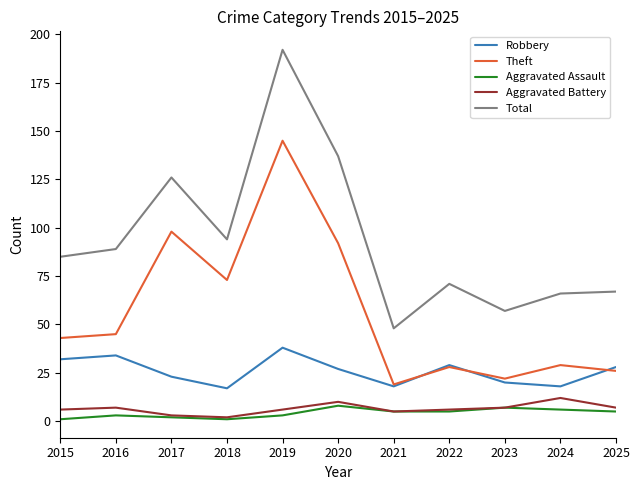

Reading left to right, transcribe all the data shown in this chart.

Robbery: 32	34	23	17	38	27	18	29	20	18	28
Theft: 43	45	98	73	145	92	19	28	22	29	26
Aggravated Assault: 1	3	2	1	3	8	5	5	7	6	5
Aggravated Battery: 6	7	3	2	6	10	5	6	7	12	7
Total: 85	89	126	94	192	137	48	71	57	66	67